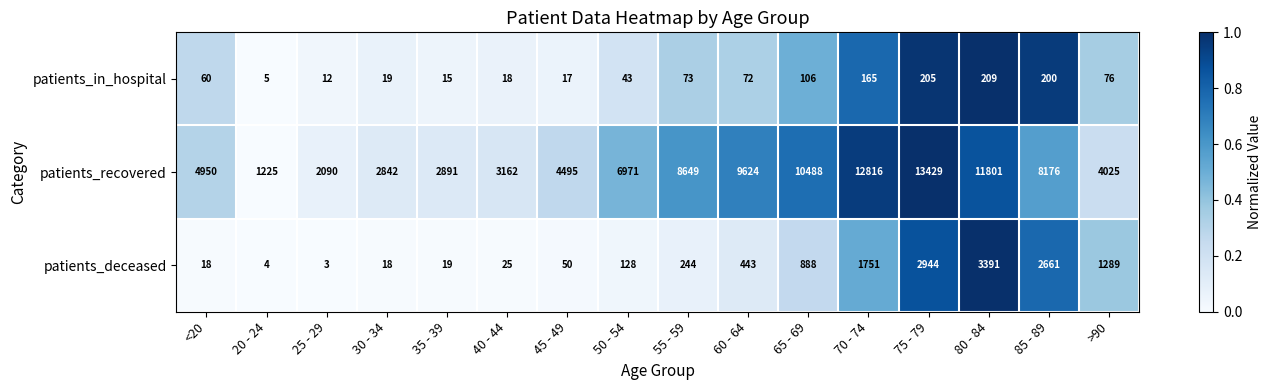

Which series changed the most between 80 - 84 and 85 - 89?

patients_recovered